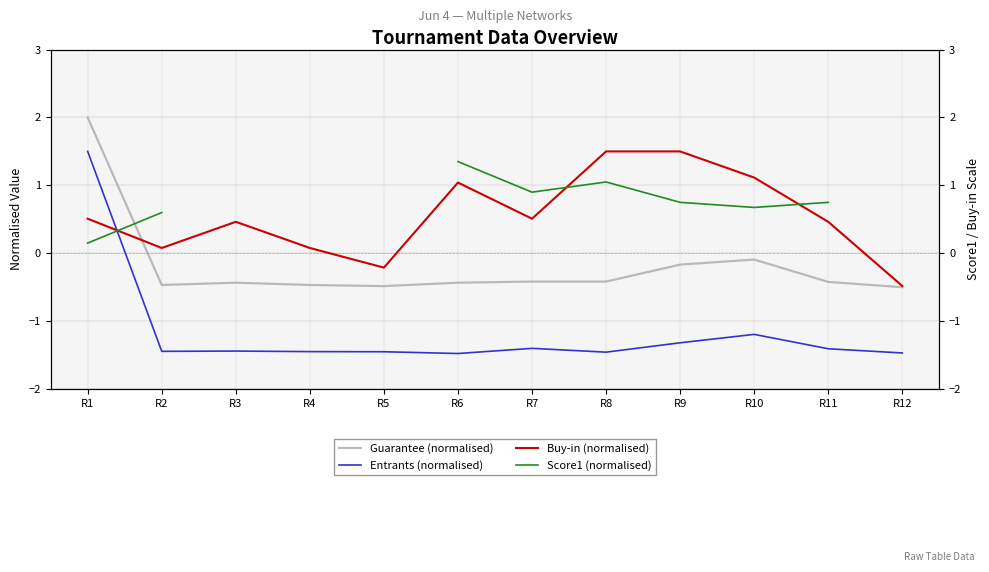

In Guarantee (normalised), how many points are lower than both neighbors (excluding endpoints)?

2